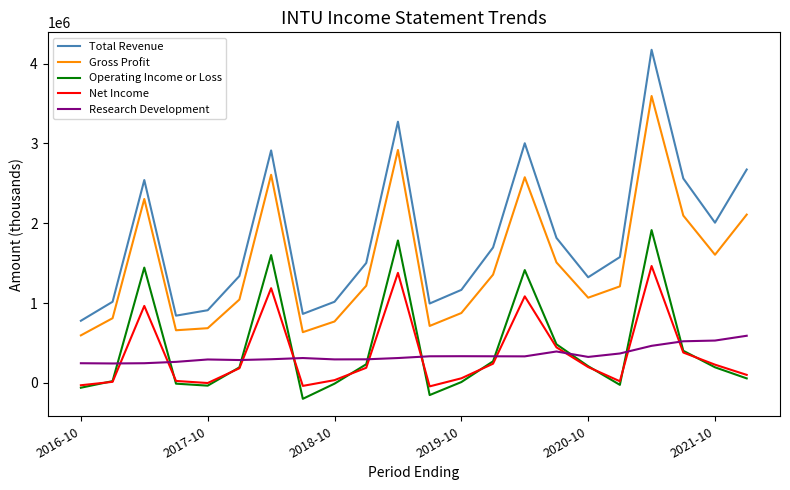

After their last crossing, which series has the higher values: Research Development or Operating Income or Loss?

Research Development